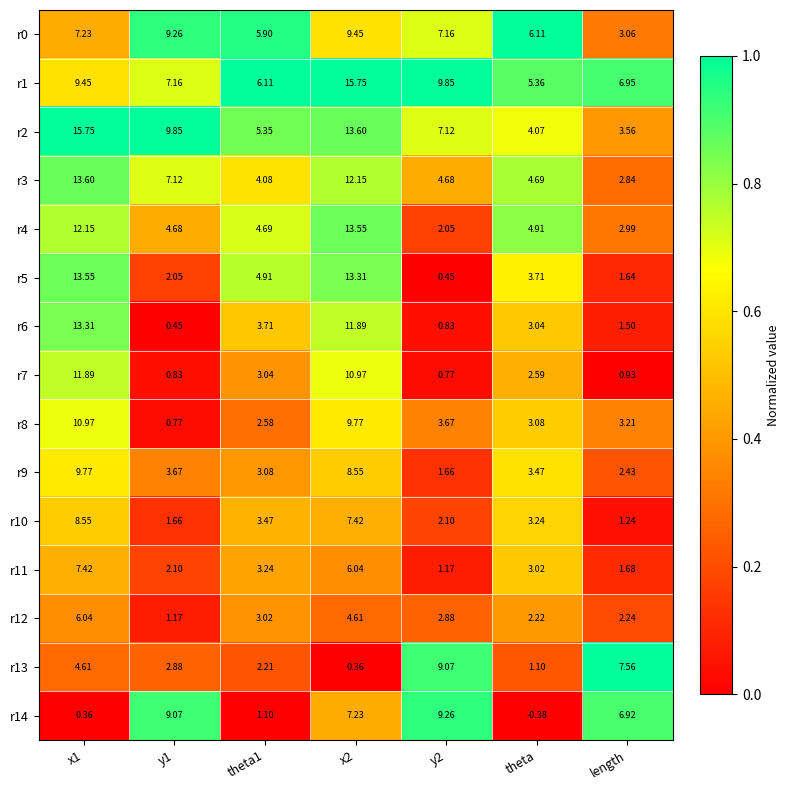

Which label corresponds to the smallest value in the chart?

theta